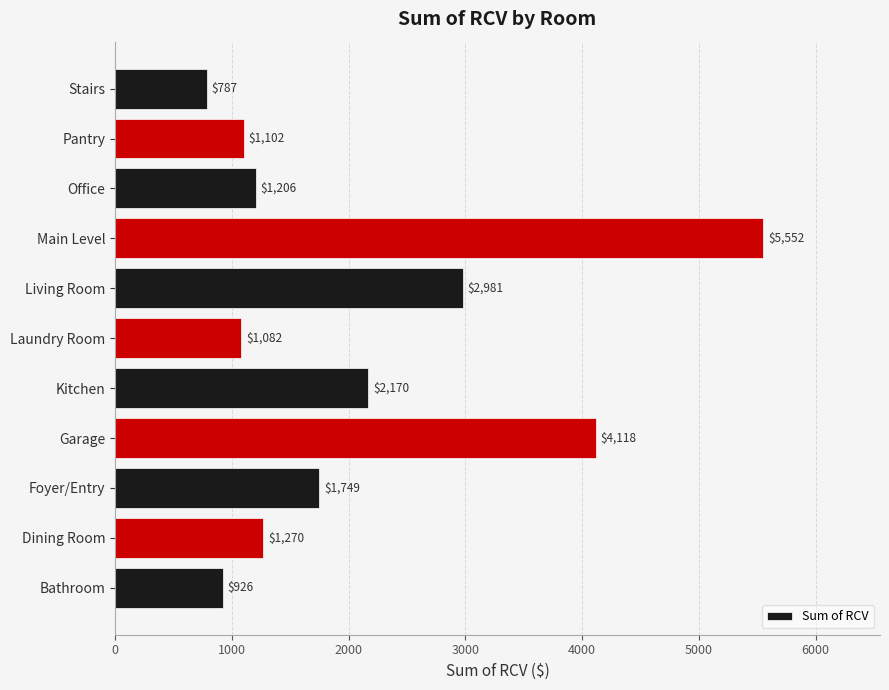

Where is the data nearest to the value 3169?

Living Room